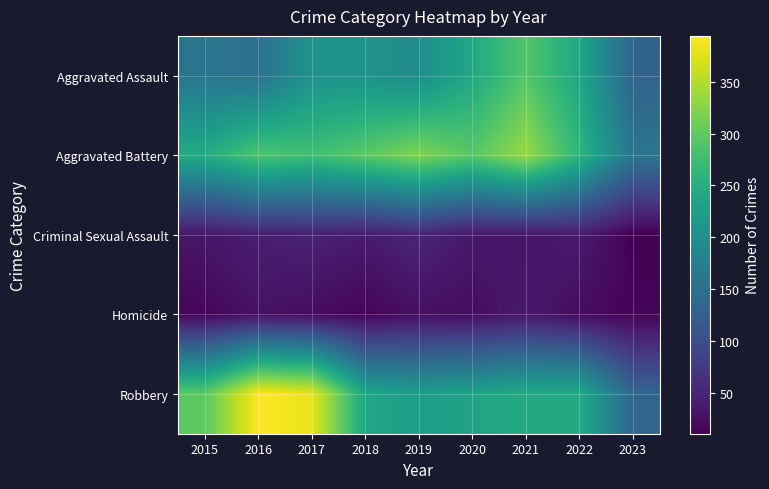

What is the greatest value displayed?

394